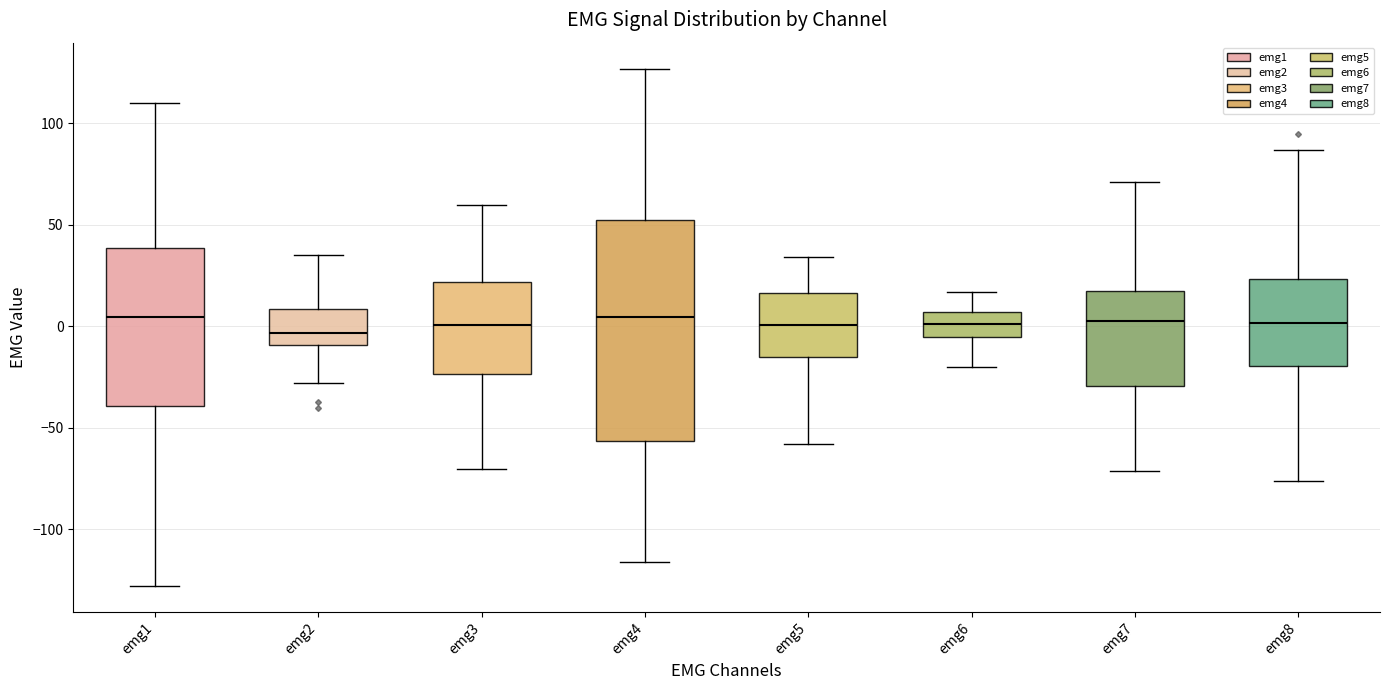

Reading left to right, transcribe this box plot: for each box, give where its median line is, the range the box spans, and where its two whiskers end, as read against the y-axis. The values are not printed on the chart, so give them approximately, as read against the axis.

emg1: median 5, box -40 to 40, whiskers -130 to 110
emg2: median -5, box -10 to 10, whiskers -30 to 35
emg3: median 0, box -25 to 20, whiskers -70 to 60
emg4: median 5, box -55 to 55, whiskers -115 to 125
emg5: median 0, box -15 to 15, whiskers -60 to 35
emg6: median 0, box -5 to 5, whiskers -20 to 15
emg7: median 5, box -30 to 20, whiskers -70 to 70
emg8: median 0, box -20 to 25, whiskers -75 to 85